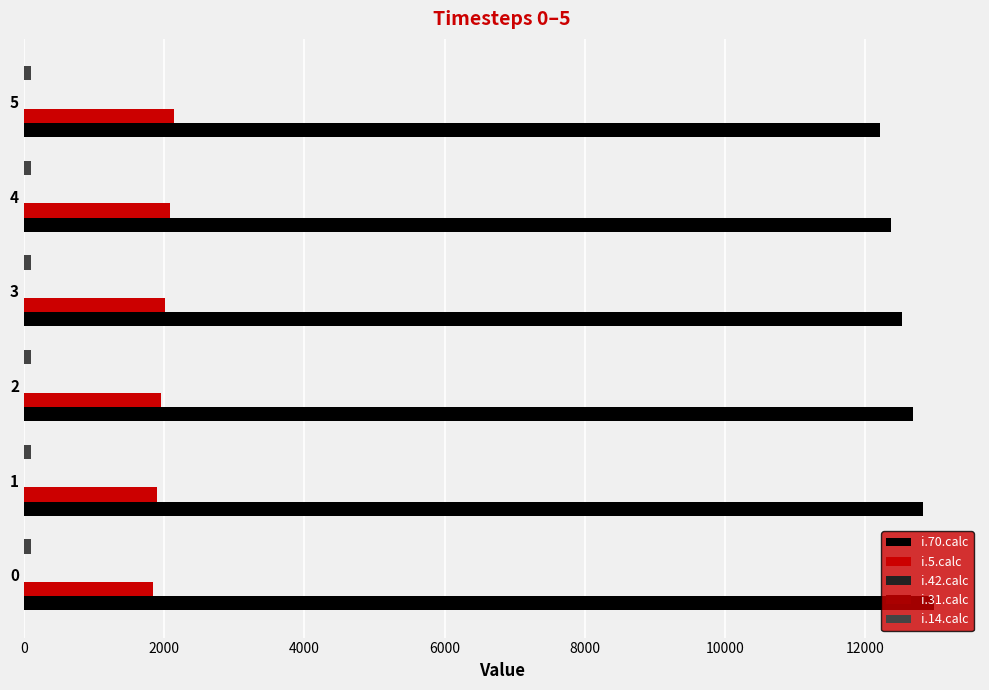

Count the number of categories in the chart.

6